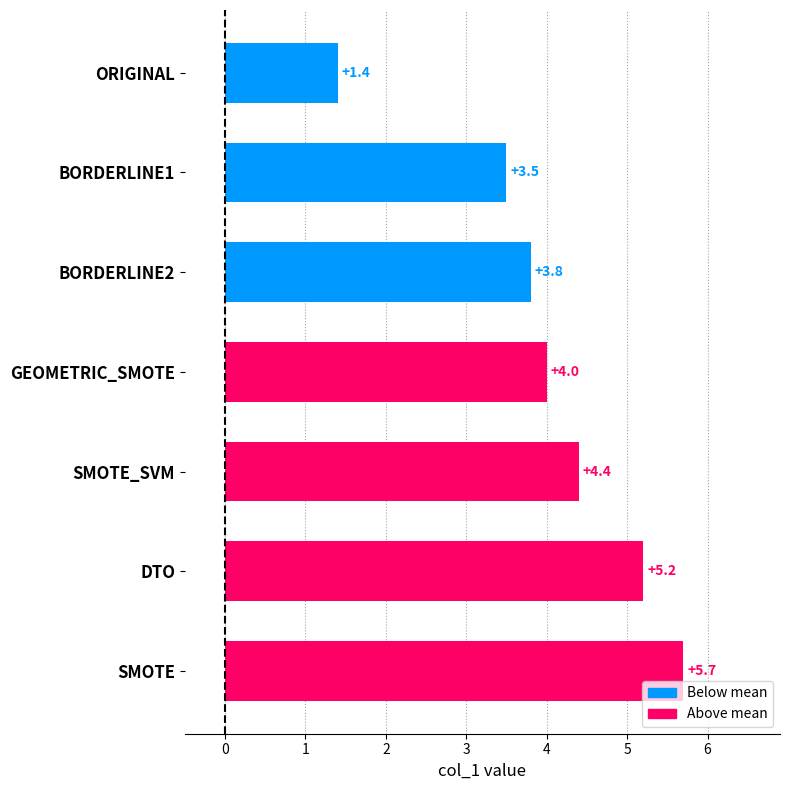

True or false: the data shows 4.0 at GEOMETRIC_SMOTE.

True